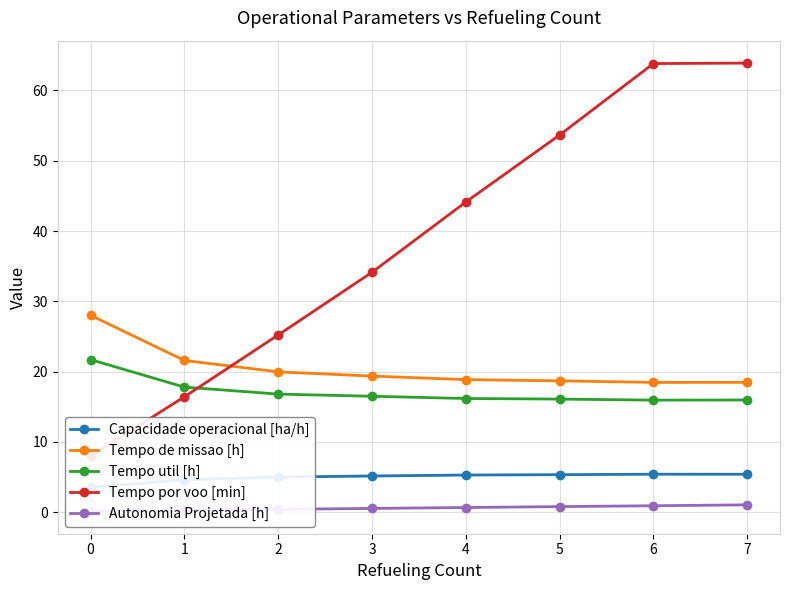

Does the chart have visible grid lines?

Yes